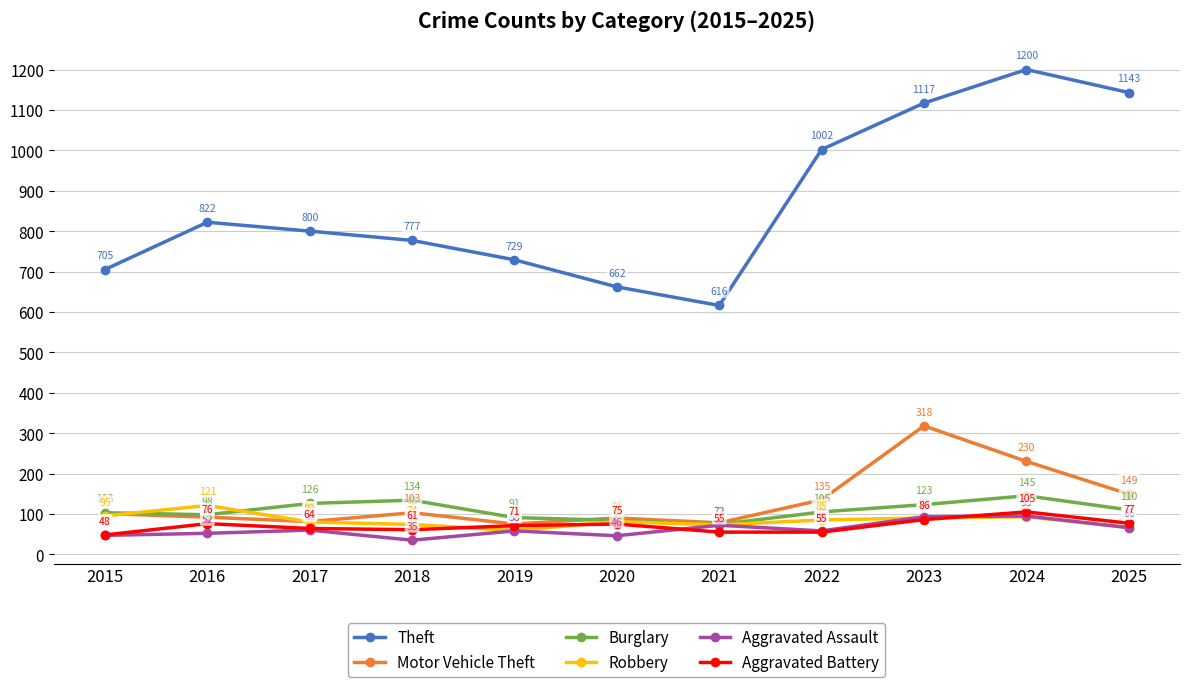

After their last crossing, which series has the higher values: Aggravated Assault or Robbery?

Robbery